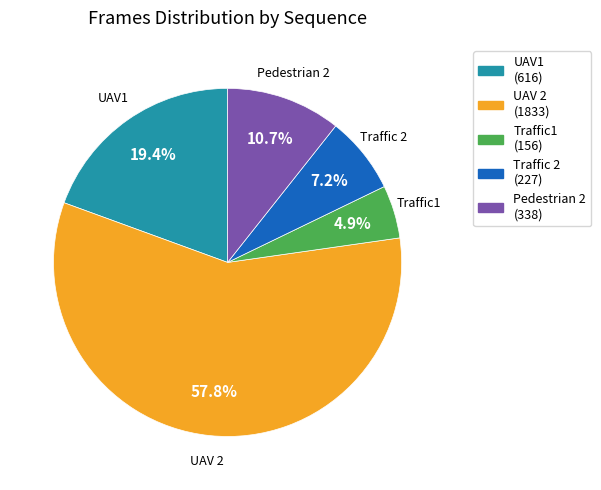

Which has a higher value, UAV 2 or Traffic1?

UAV 2